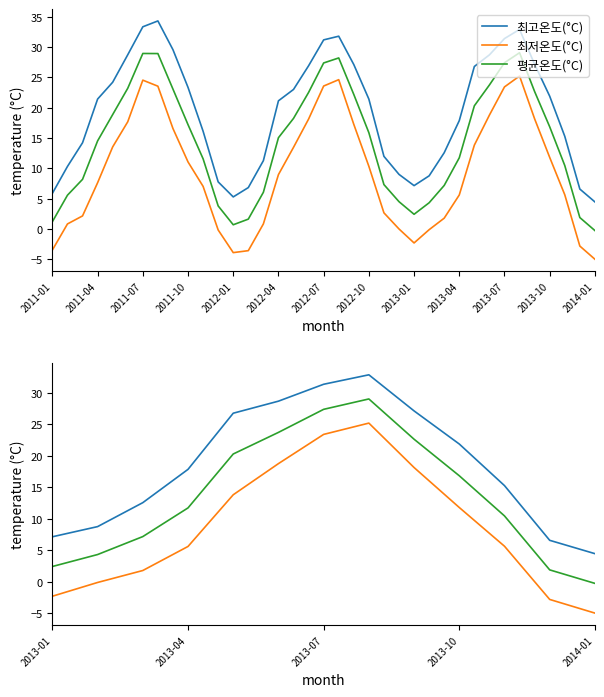

List the series in order of their overall mean, highest first.

최고온도(°C), 평균온도(°C), 최저온도(°C)